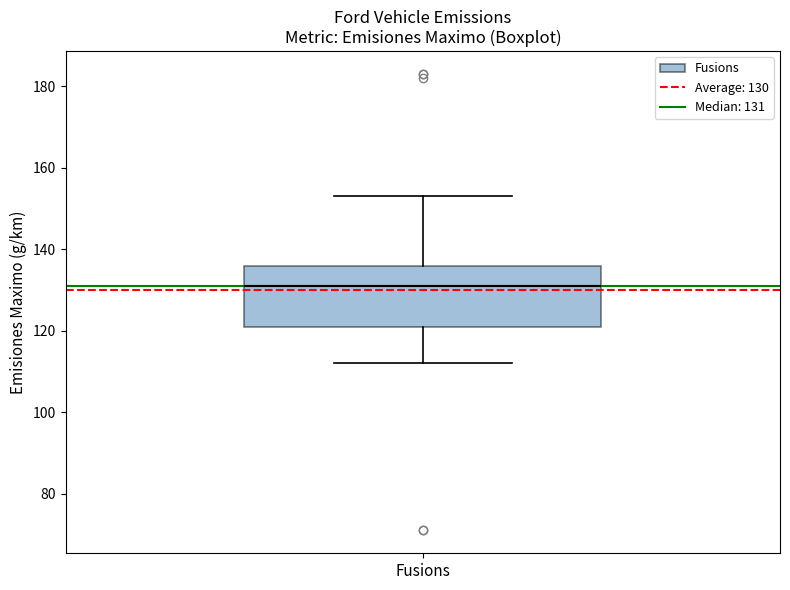

Read this box plot against the y-axis: the position of the median line, the range covered by the box, and the ends of both whiskers. The values are not printed on the chart, so give them approximately, as read against the axis.

median 132, box 122 to 136, whiskers 112 to 154